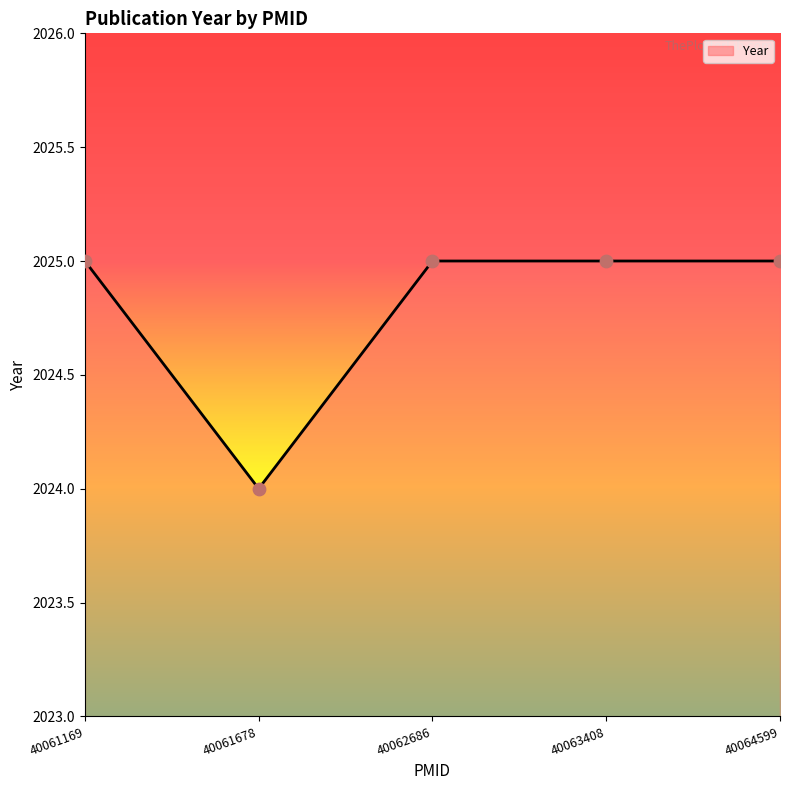

What is the ratio of the value at 40061169 to the value at 40062686?

1.0